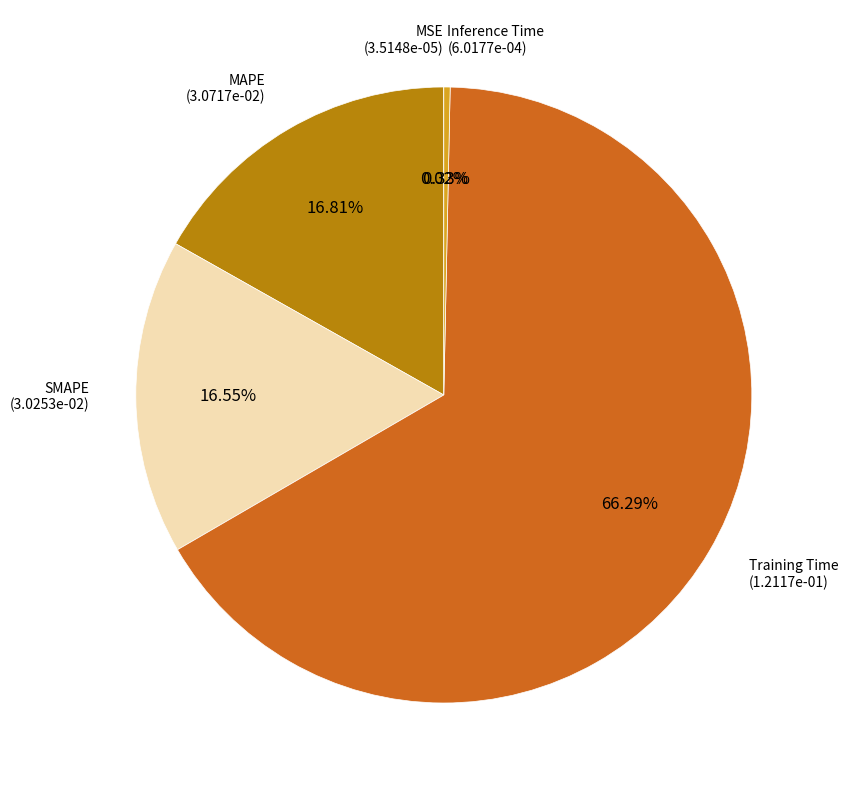

Combined, do Inference Time and Training Time account for over 50%?

Yes